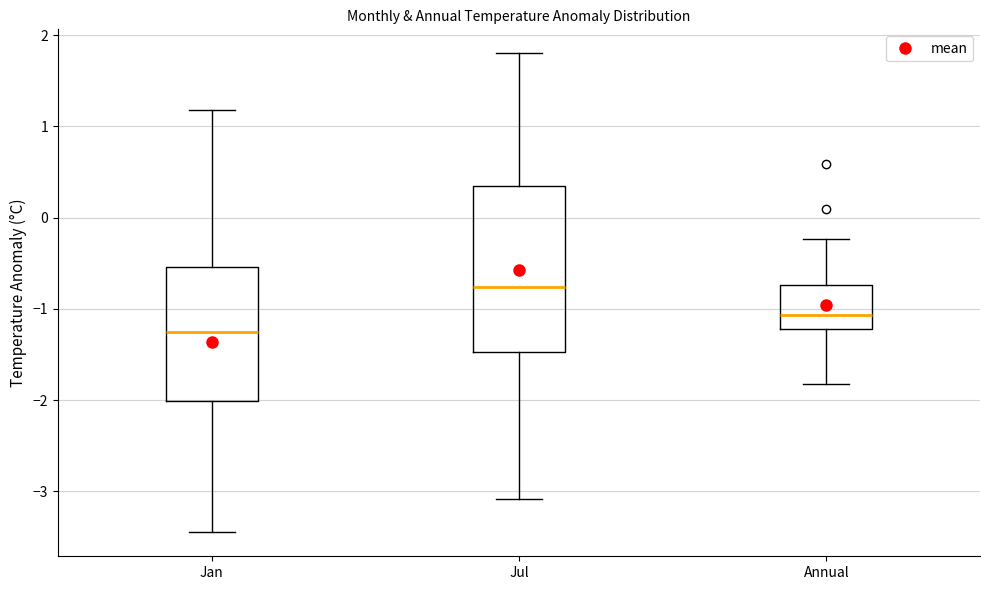

Reading left to right, read every box against the y-axis: the position of its median line, the range the box covers, and the ends of its whiskers. The values are not printed on the chart, so give them approximately, as read against the axis.

Jan: median -1.3, box -2.0 to -0.5, whiskers -3.4 to 1.2
Jul: median -0.8, box -1.5 to 0.3, whiskers -3.1 to 1.8
Annual: median -1.1, box -1.2 to -0.7, whiskers -1.8 to -0.2